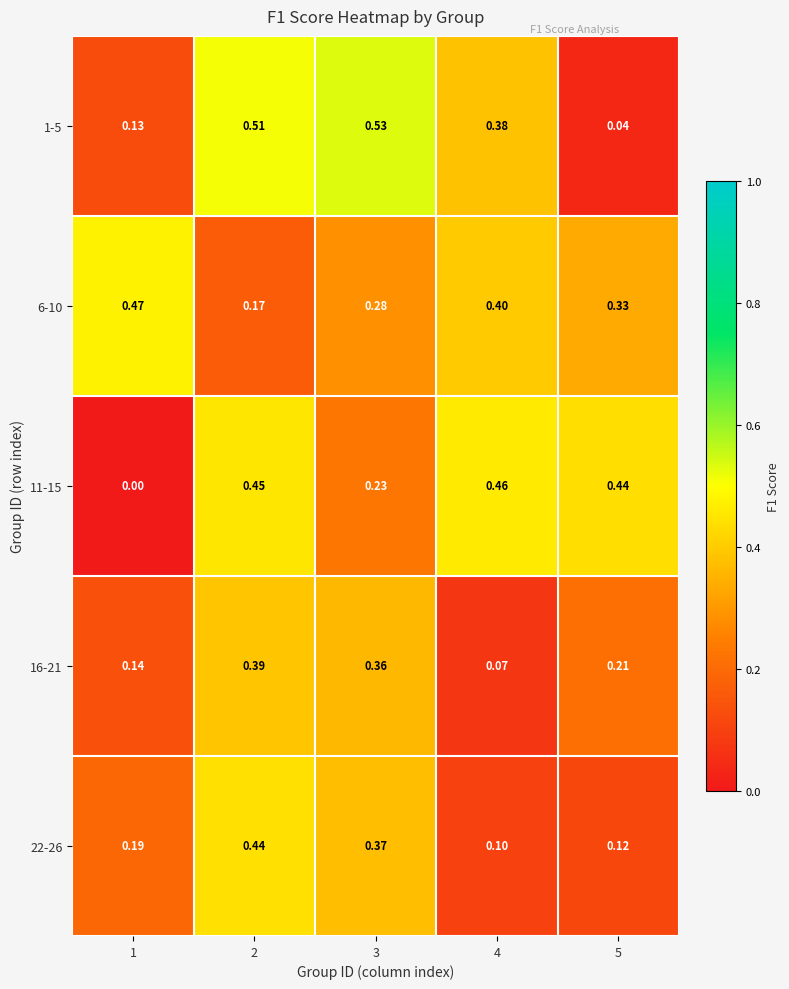

At which category is the sum across all series the highest?

2